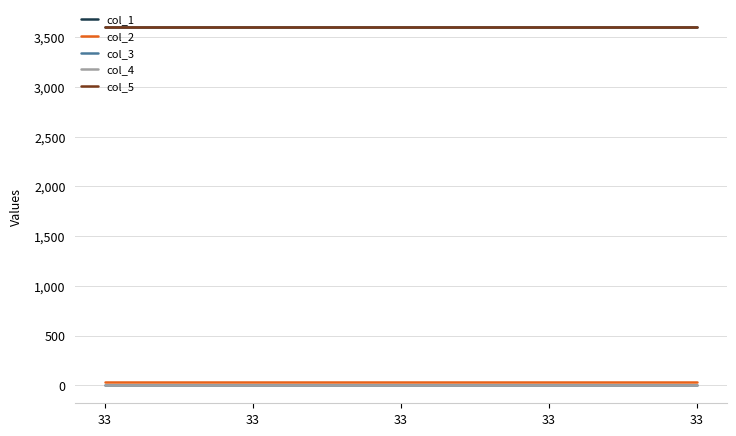

Is this an area chart (filled region under the line)?

No